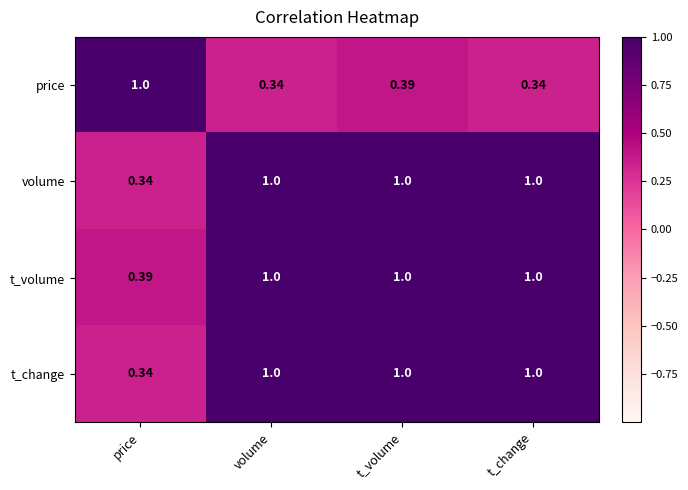

Is the value of volume at price greater than the value of t_volume at volume?

No